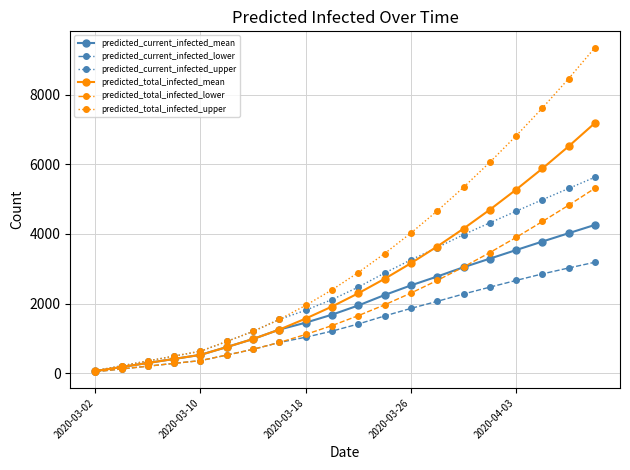

How many distinct data groups are displayed?

6